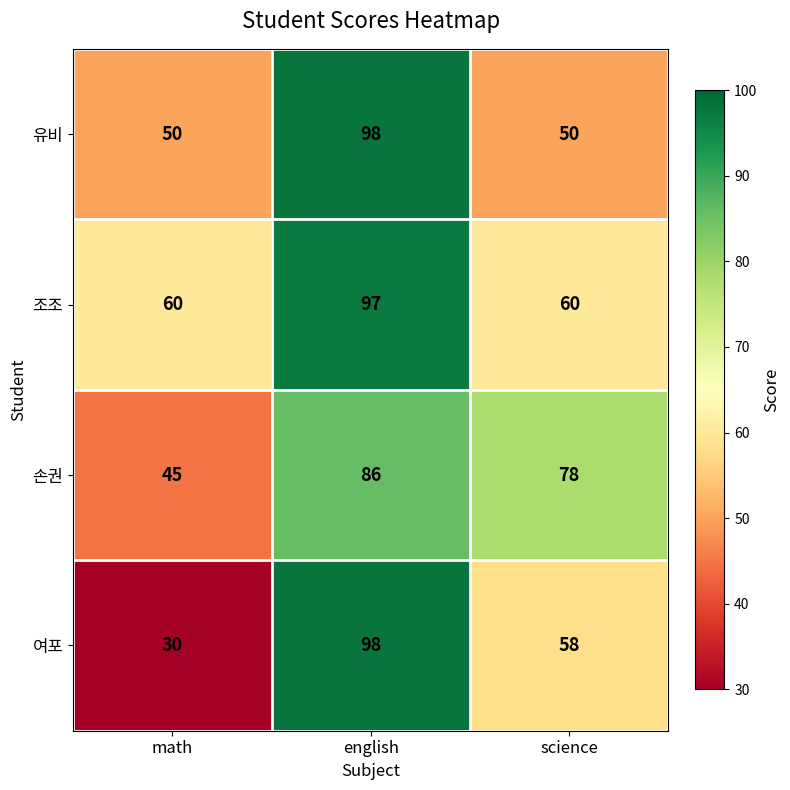

Rank the series by their average value, from highest to lowest.

조조, 손권, 유비, 여포